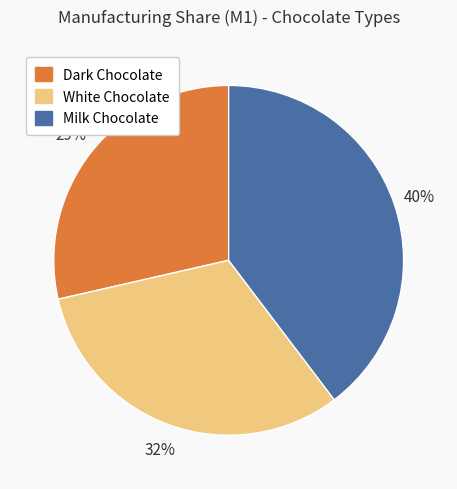

Do Dark Chocolate and White Chocolate together represent more than half of the pie?

Yes